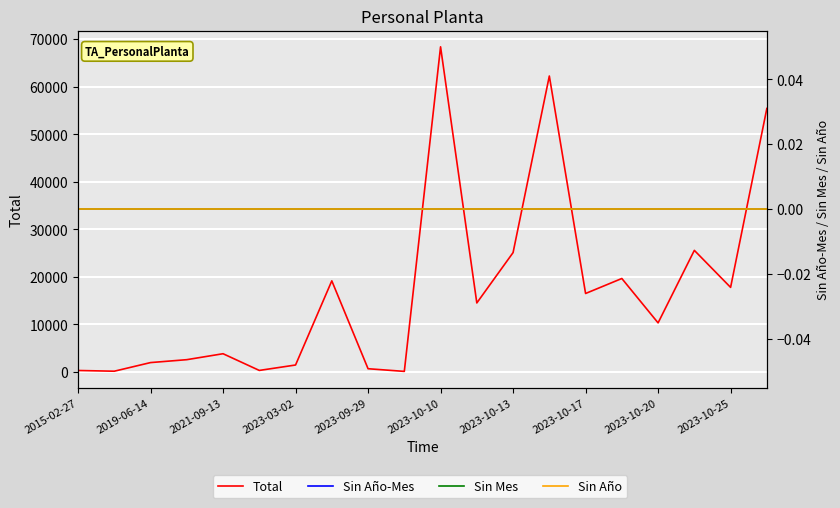

True or false: Sin Año-Mes has more than 2 interior local peaks.

False